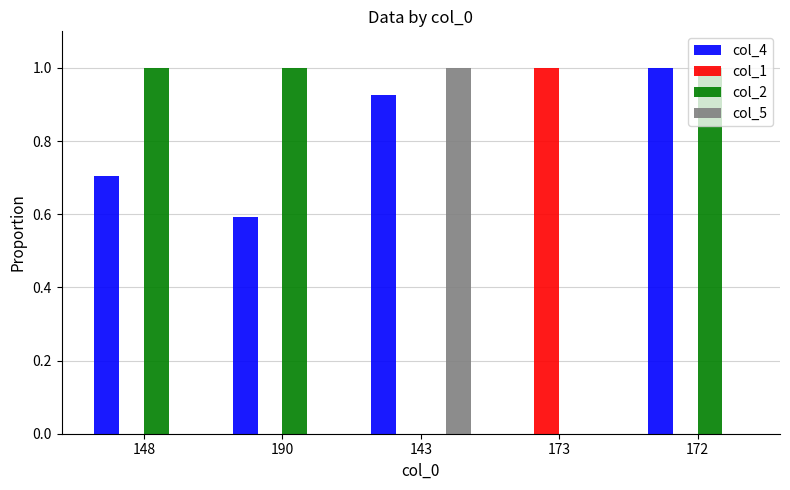

At which label does col_5 reach its peak?

143